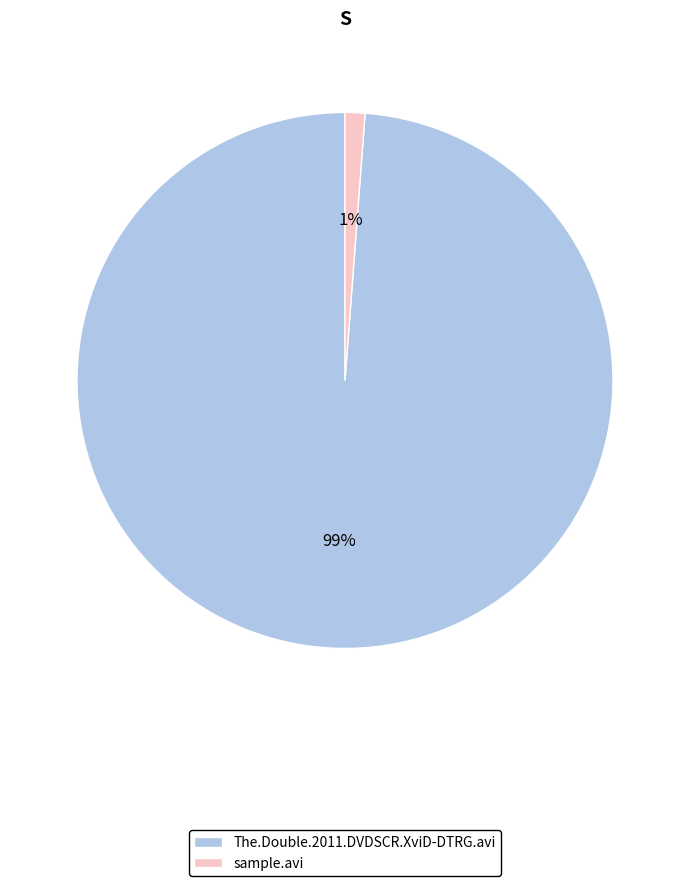

Count the number of slices in the pie.

2